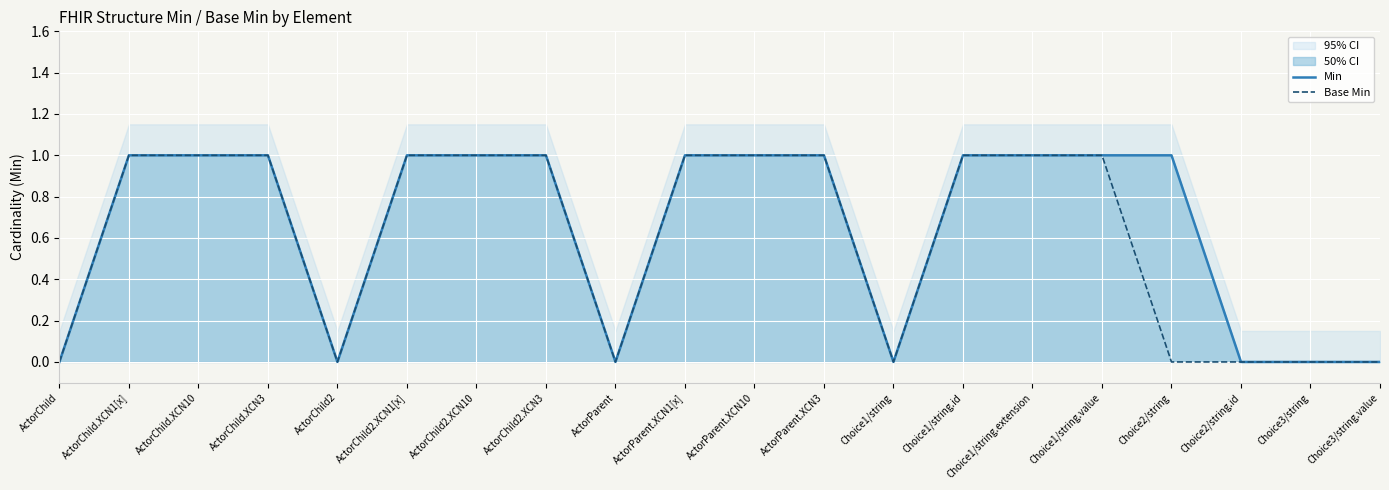

Rank the categories by Min value from lowest to highest.

ActorChild, ActorChild2, ActorParent, Choice1/string, Choice2/string.id, Choice3/string, Choice3/string.value, ActorChild.XCN1[x], ActorChild.XCN10, ActorChild.XCN3, ActorChild2.XCN1[x], ActorChild2.XCN10, ActorChild2.XCN3, ActorParent.XCN1[x], ActorParent.XCN10, ActorParent.XCN3, Choice1/string.id, Choice1/string.extension, Choice1/string.value, Choice2/string